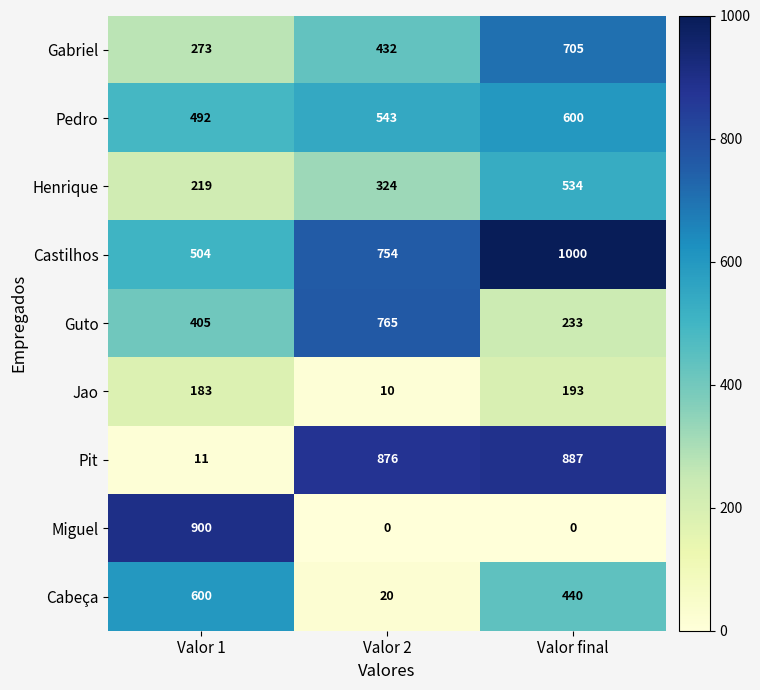

Reading left to right, list all the values displayed in this chart.

Gabriel: Valor 1=273	Valor 2=432	Valor final=705
Pedro: Valor 1=492	Valor 2=543	Valor final=600
Henrique: Valor 1=219	Valor 2=324	Valor final=534
Castilhos: Valor 1=504	Valor 2=754	Valor final=1000
Guto: Valor 1=405	Valor 2=765	Valor final=233
Jao: Valor 1=183	Valor 2=10	Valor final=193
Pit: Valor 1=11	Valor 2=876	Valor final=887
Miguel: Valor 1=900	Valor 2=0	Valor final=0
Cabeça: Valor 1=600	Valor 2=20	Valor final=440